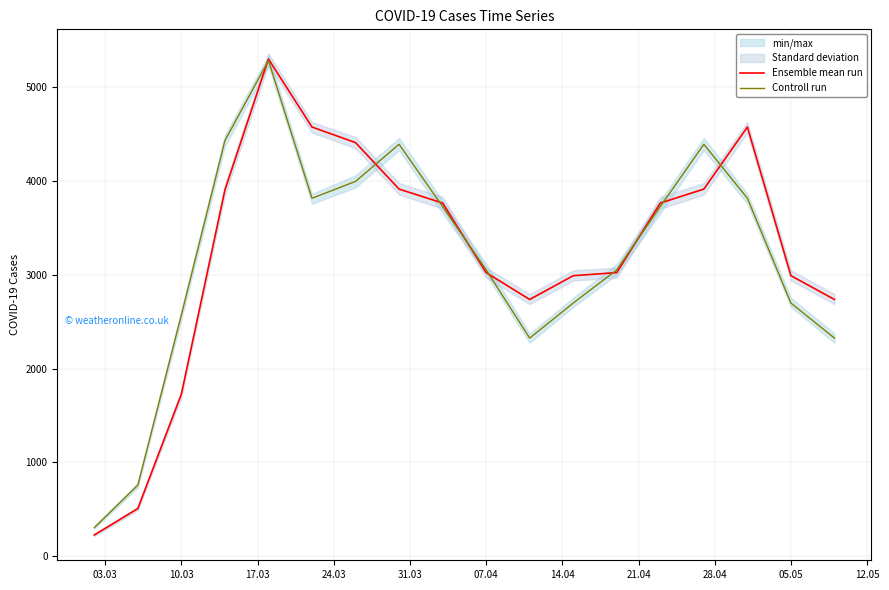

Does the chart display data point markers on the line(s)?

No